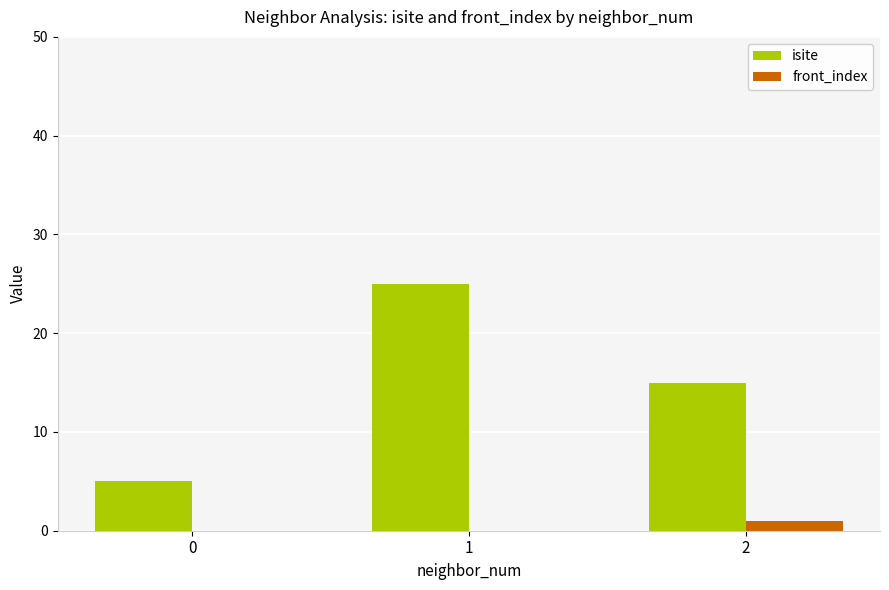

The isite series shows 15 at 2. True or false?

True